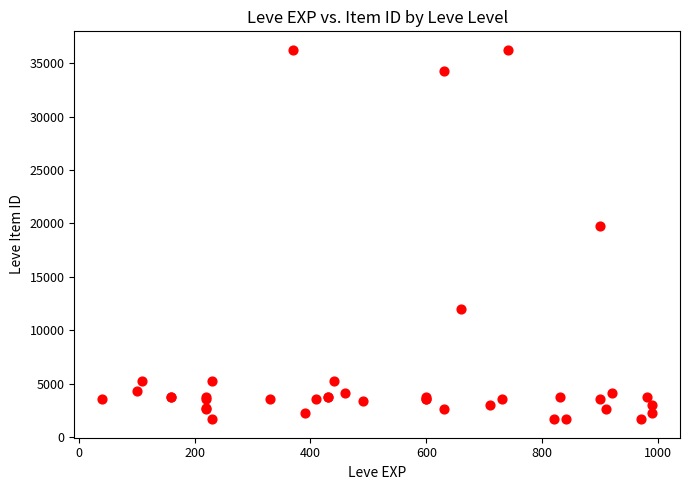

What Y value in the scatter plot is closest to 18967?

19744